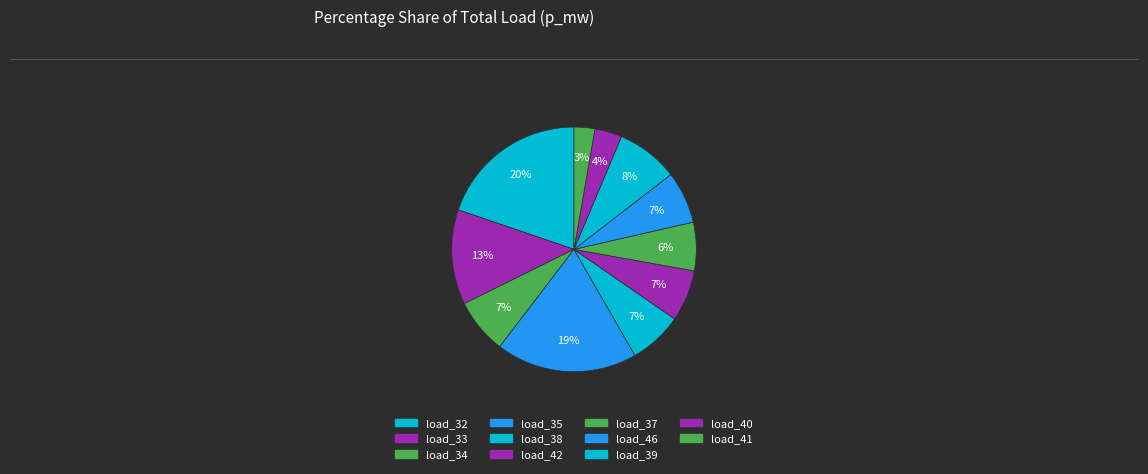

How much of the chart is everything except load_33?

87.5%